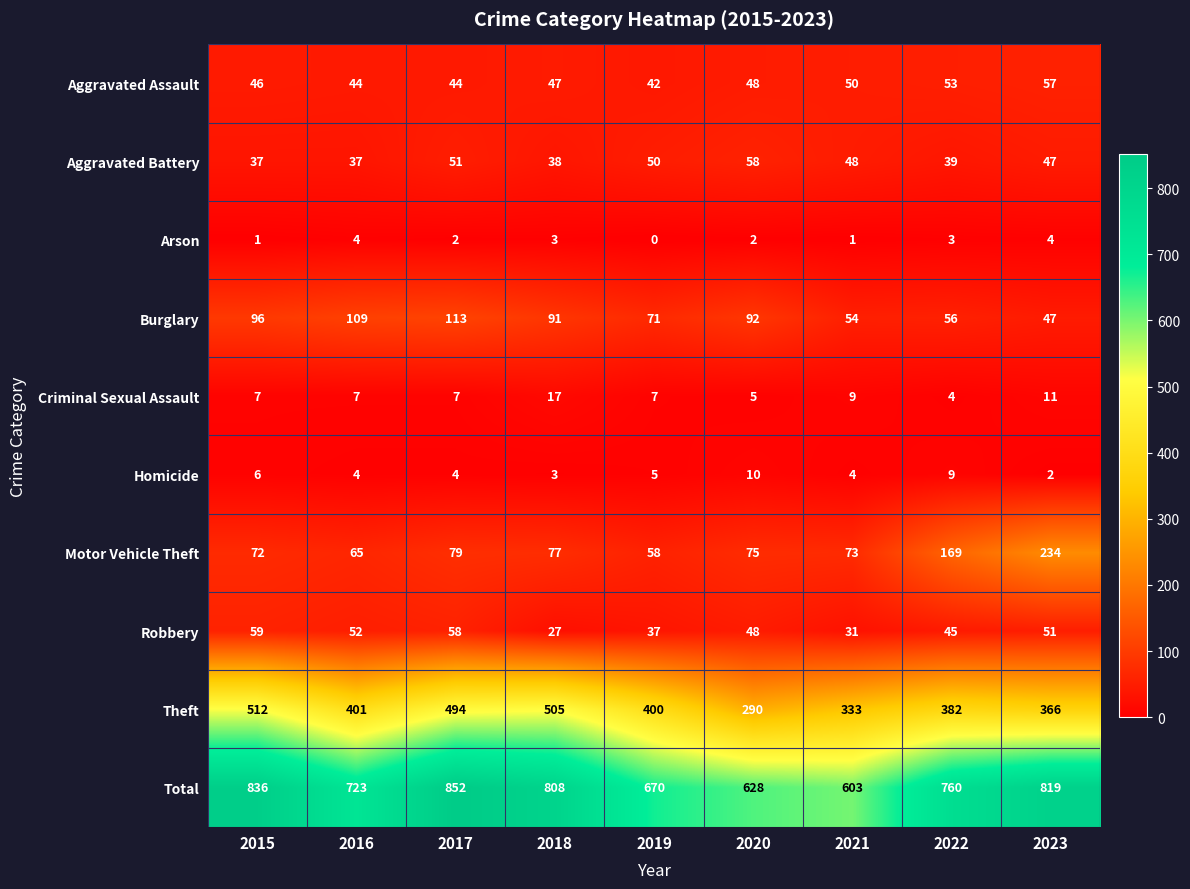

How many categories are shown in the chart?

9